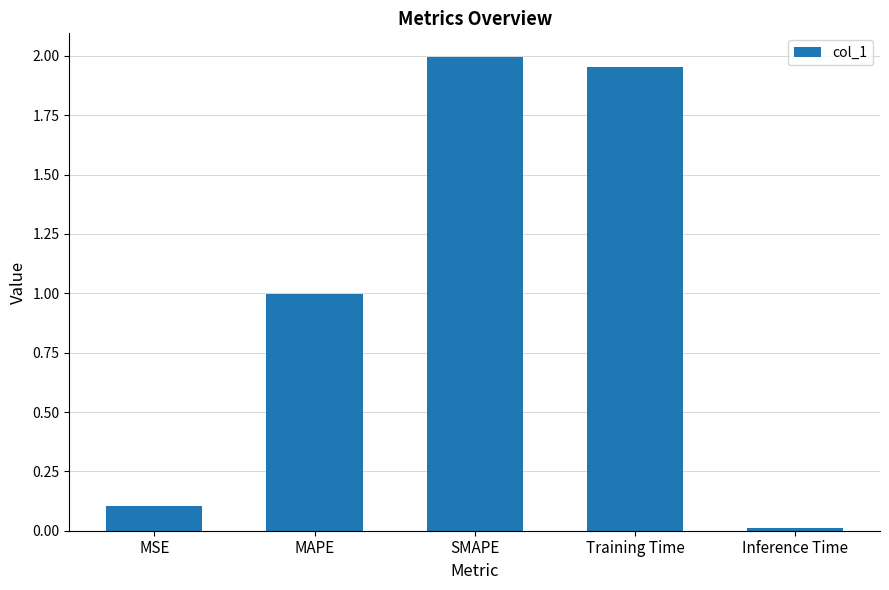

What is the difference between the maximum and second lowest values?

1.9